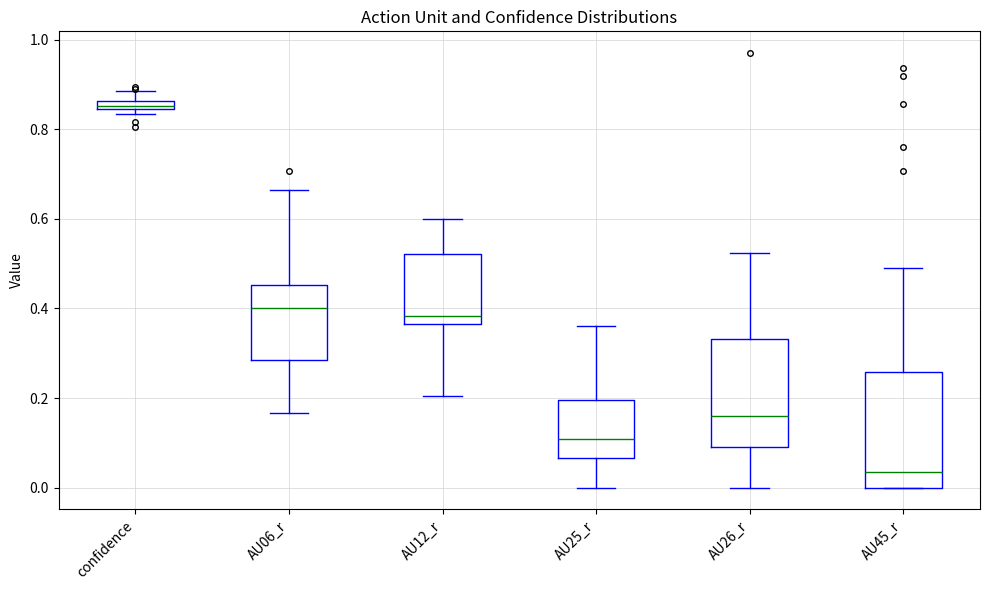

Where does the median line of the box for AU45_r sit on the y-axis? The values are not printed on the chart, so give them approximately, as read against the axis.

0.04